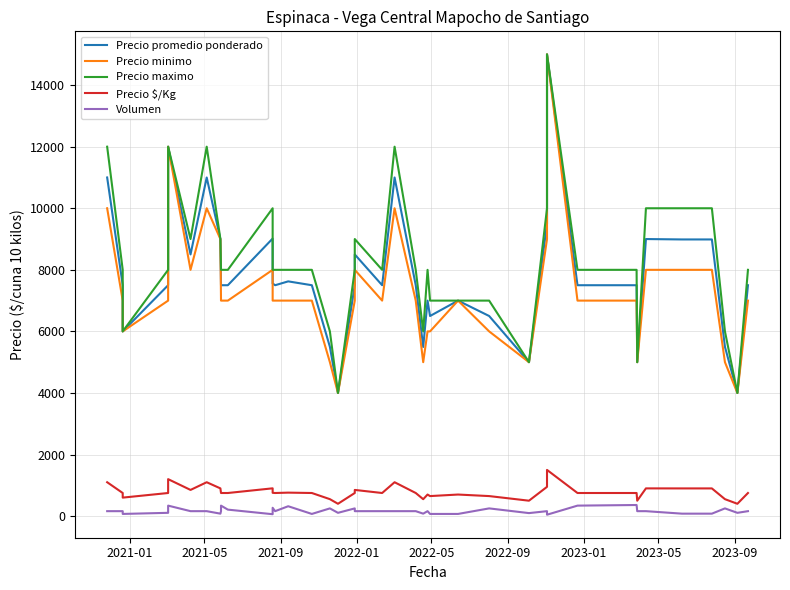

What are all the series names shown in the legend?

Precio promedio ponderado, Precio minimo, Precio maximo, Precio $/Kg, Volumen